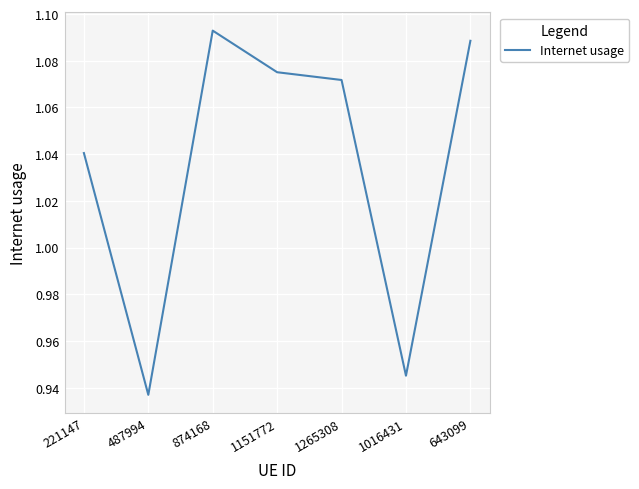

Rank the categories by value from highest to lowest.

874168, 643099, 1151772, 1265308, 221147, 1016431, 487994